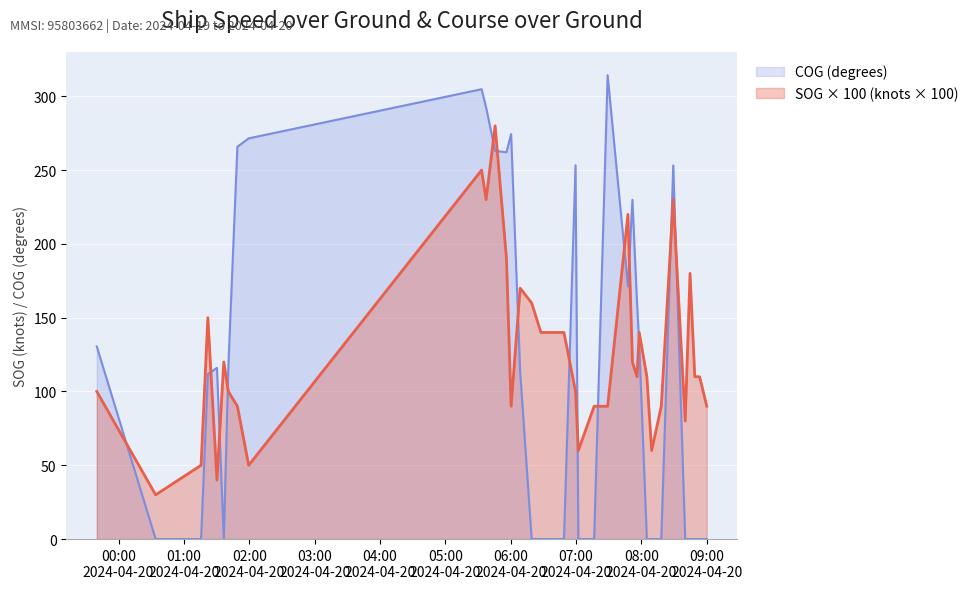

What is the difference between the maximum and minimum values in the SOG × 100 (knots × 100) series?

250.0